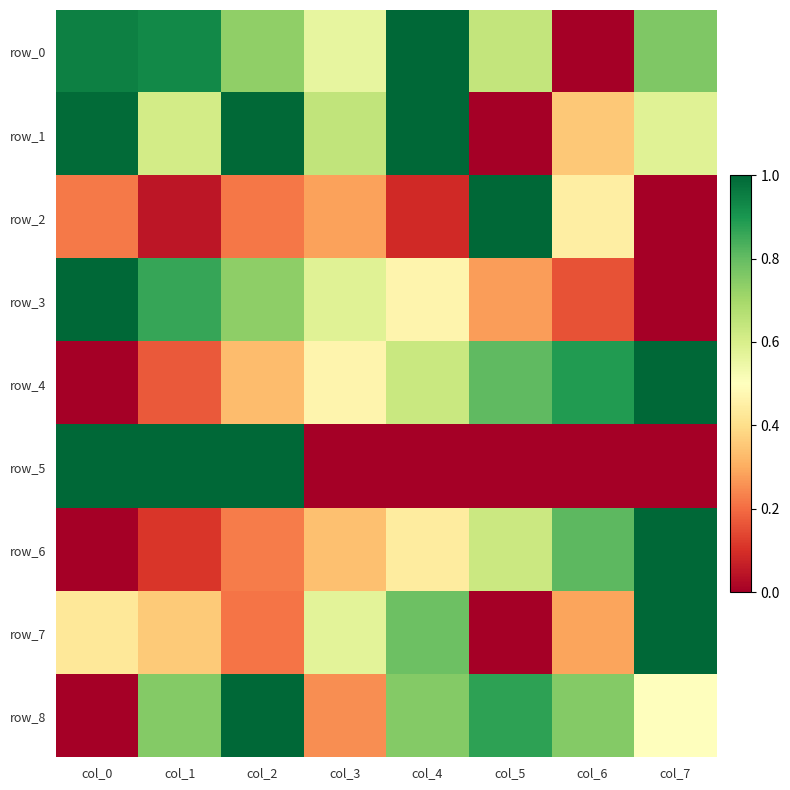

True or false: row_0 has a value of 0.8 at col_7.

True